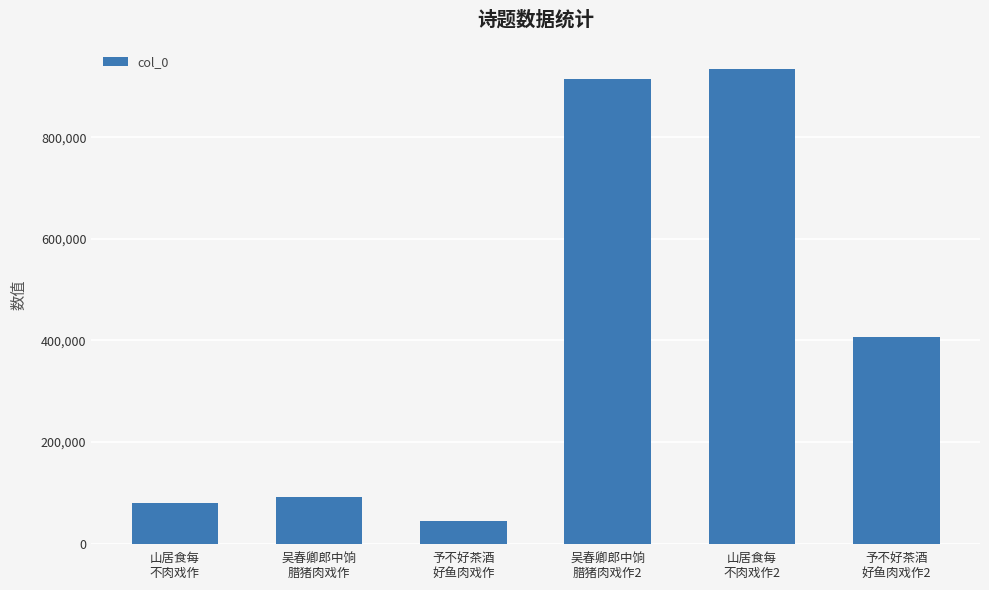

What is the value of the 5th bar from the left?

935079